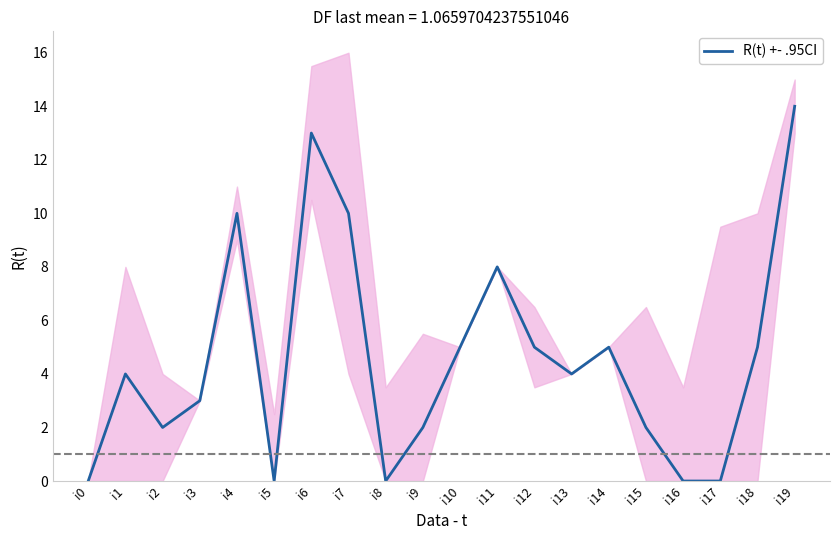

Count the number of categories in the chart.

20